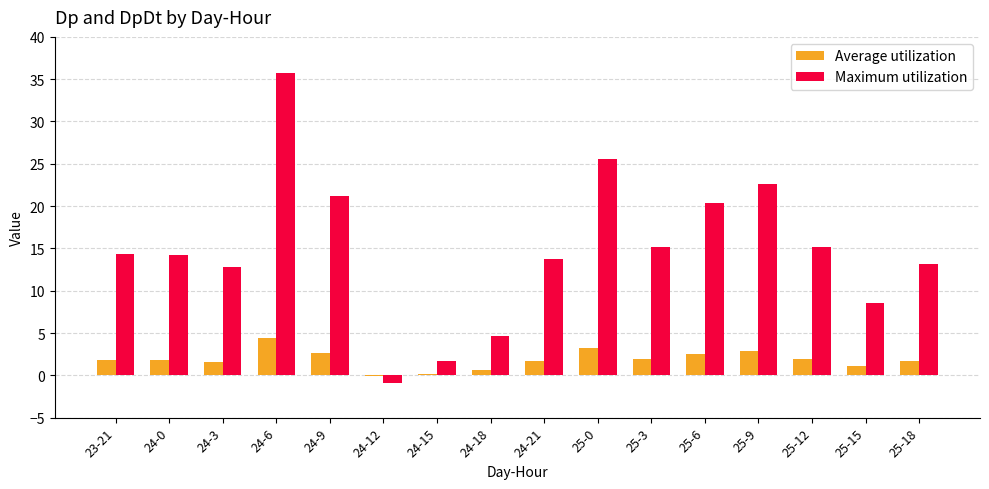

Which label corresponds to the largest value in the chart?

24-6